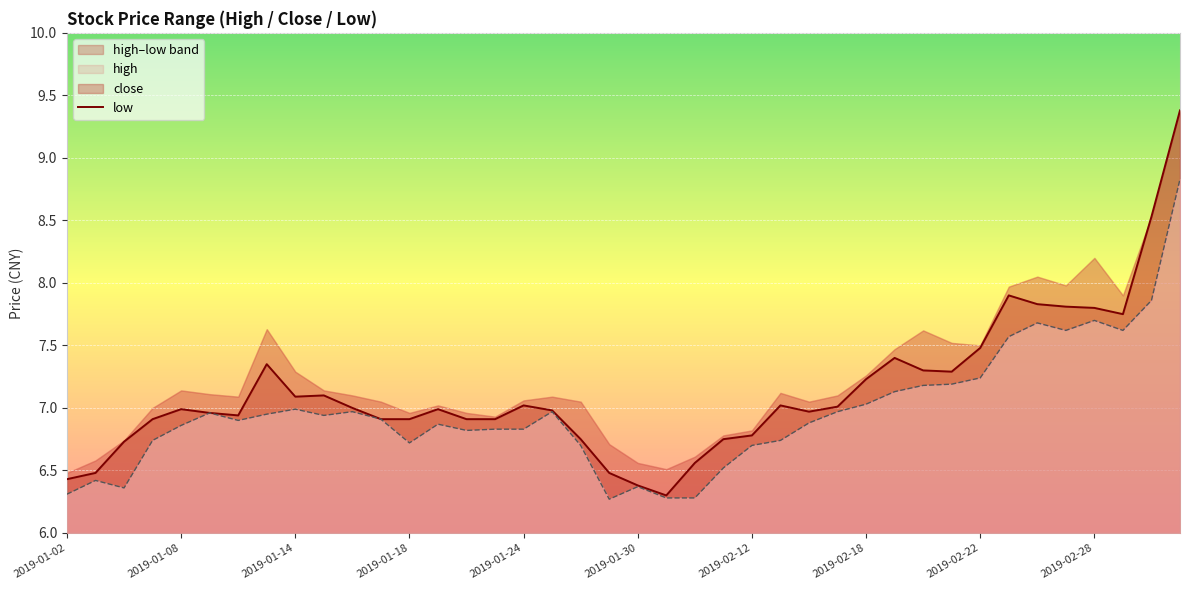

What is the sum of all low values?

278.7